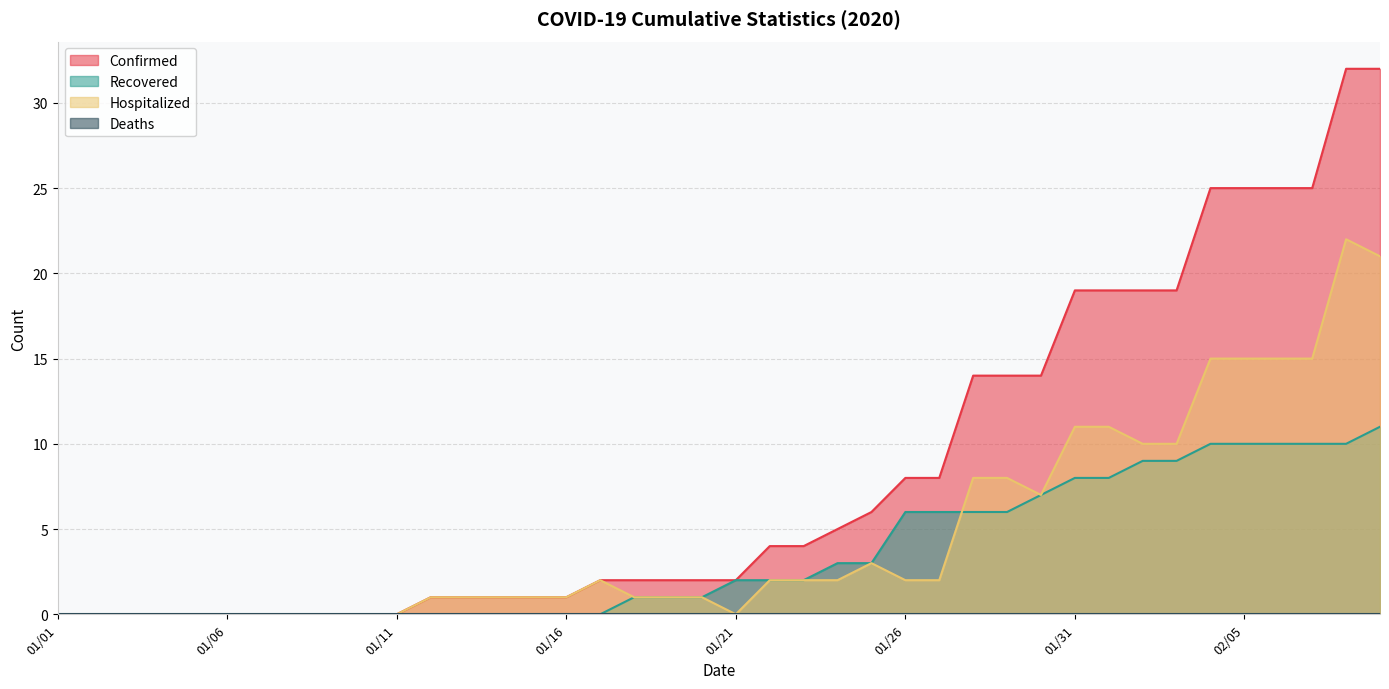

The Recovered series shows 7 at 01/05. True or false?

False